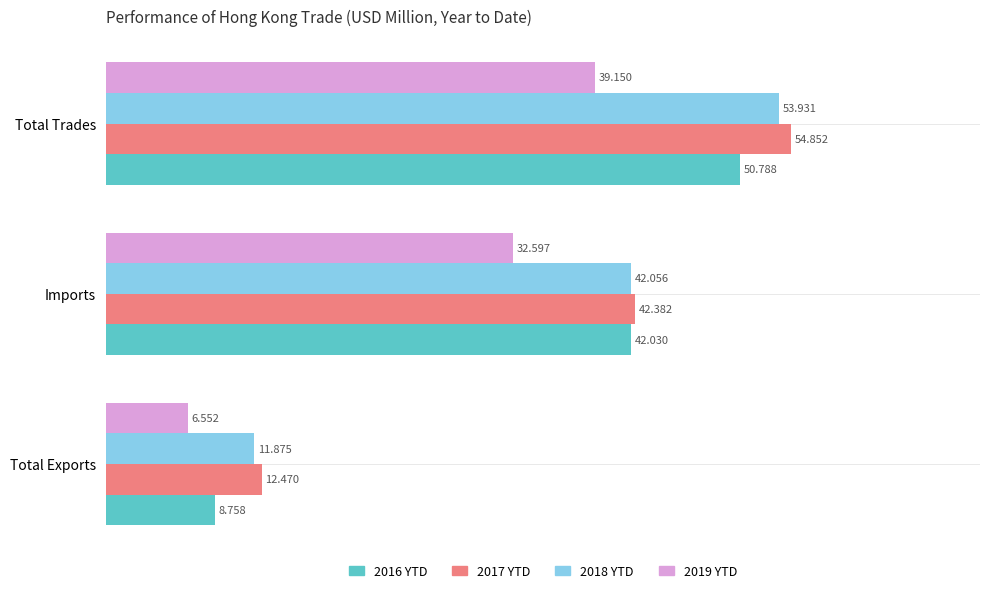

How many series are shown in this chart?

4